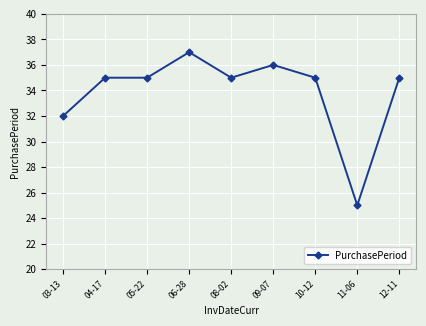

The value at 08-02 is 47. True or false?

False